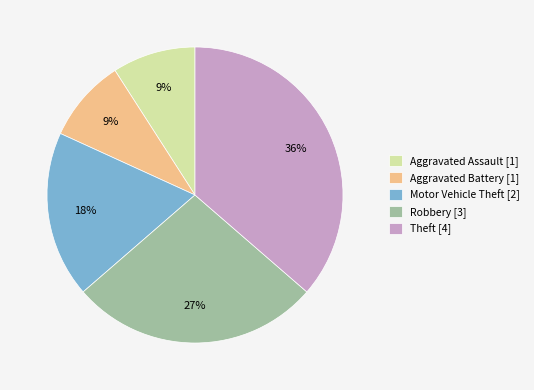

How many slices are in this pie chart?

5